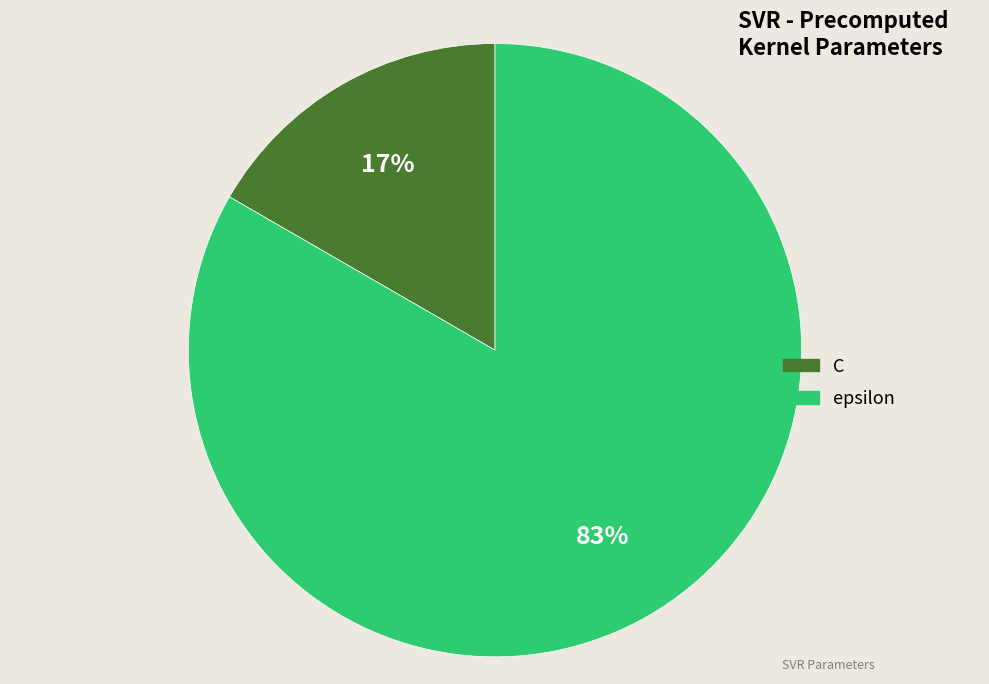

The epsilon slice represents 93% of the pie. True or false?

False